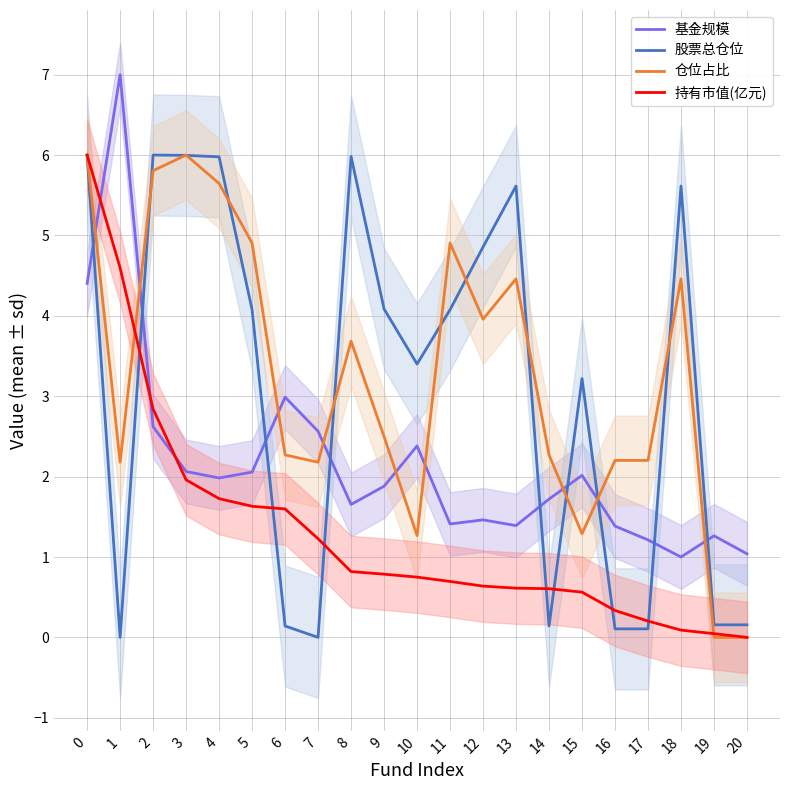

The 股票总仓位 series shows 1.6 at 4. True or false?

False